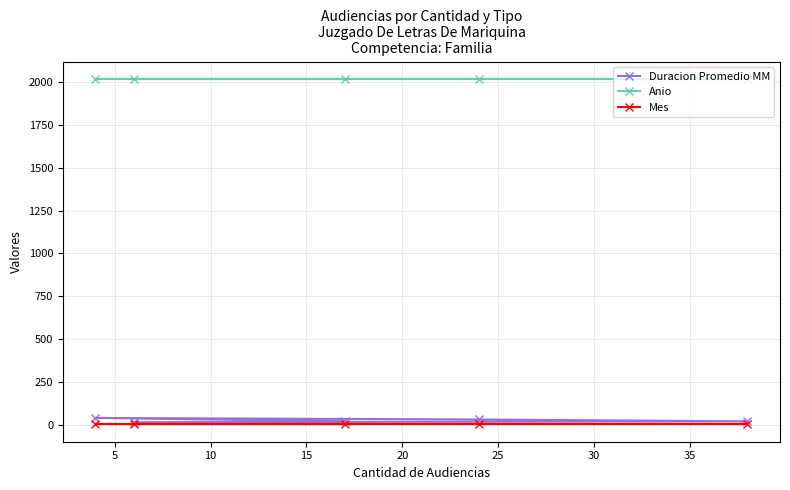

Which series has the widest spread of values?

Duracion Promedio MM